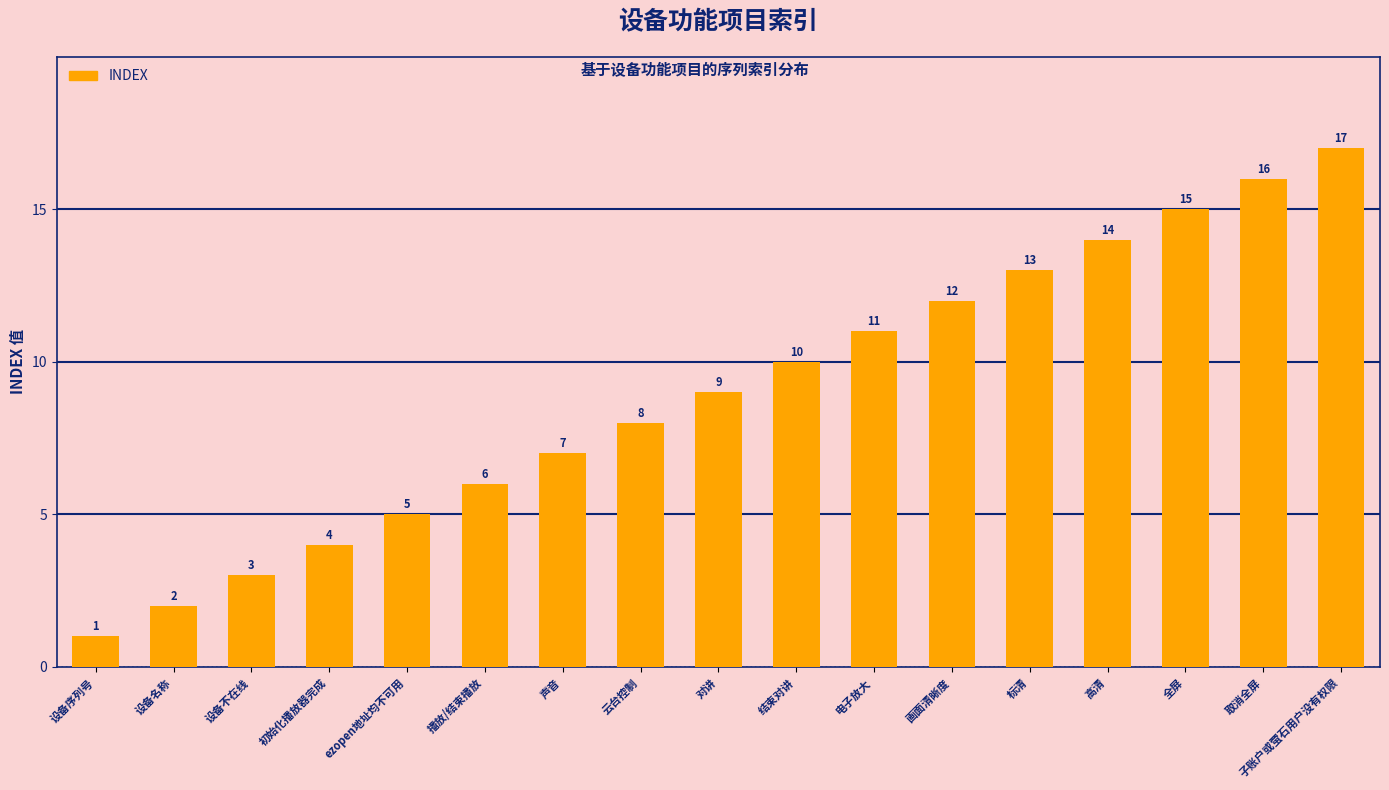

The value at 高清 is 20. True or false?

False